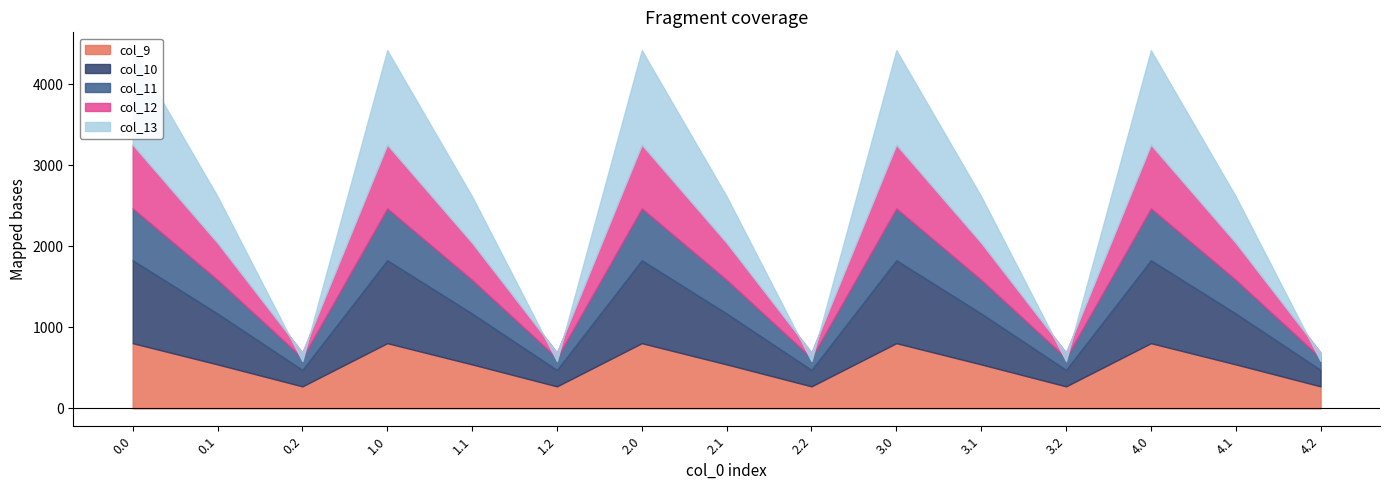

True or false: col_12 and col_9 cross at least once.

False